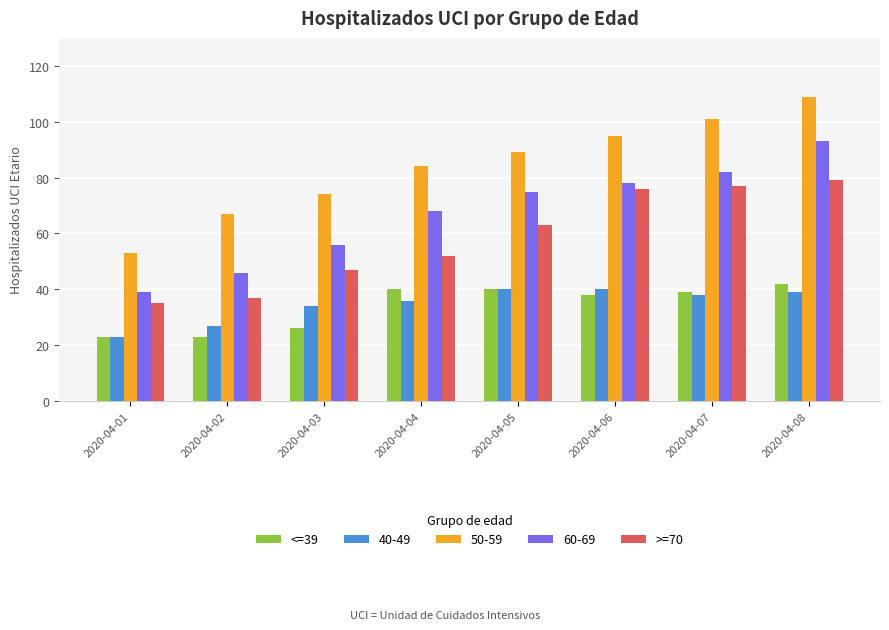

Rank the series by their maximum value, from lowest to highest.

40-49, <=39, >=70, 60-69, 50-59